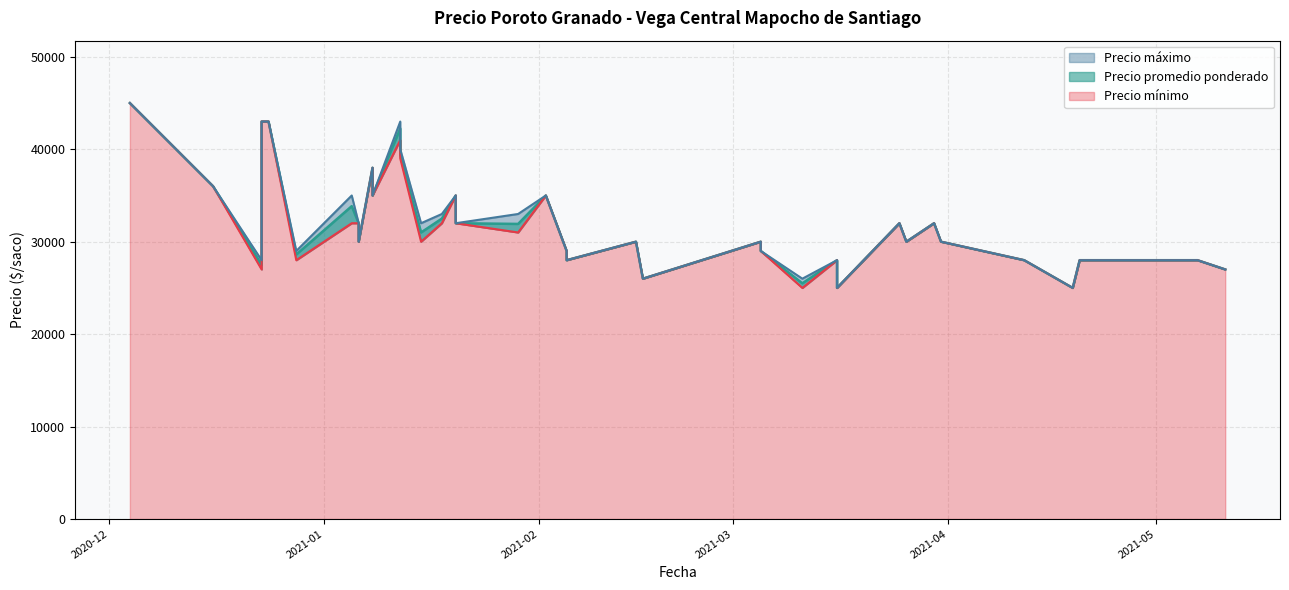

Rank the series by their maximum value, from lowest to highest.

Precio promedio ponderado, Precio mínimo, Precio máximo